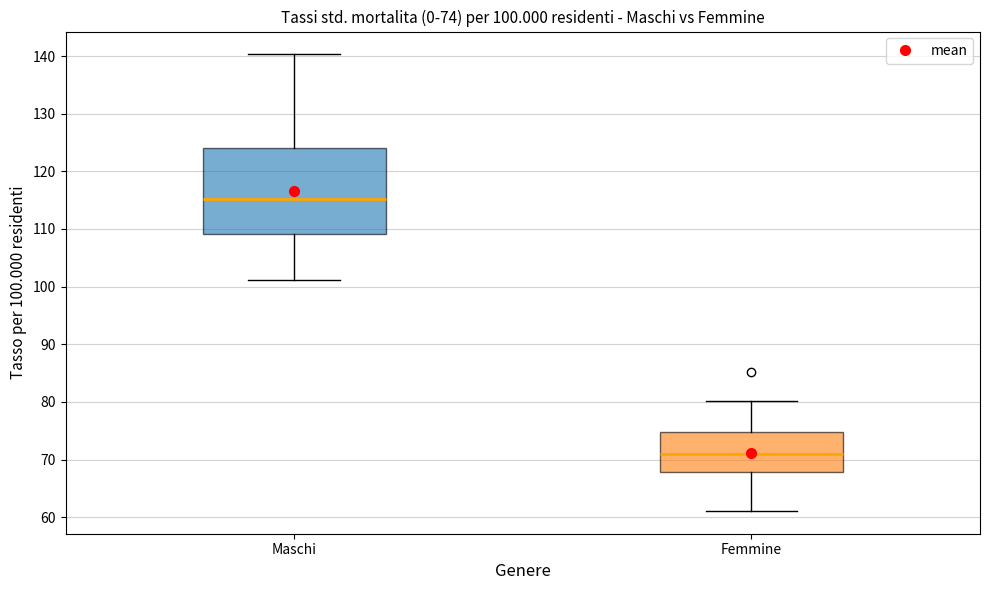

Which box is the tallest, from its lower edge to its upper edge?

Maschi